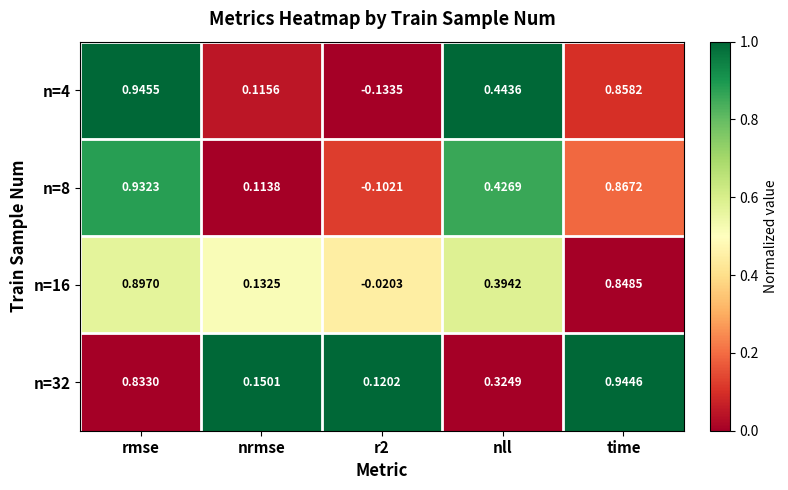

How many distinct data groups are displayed?

4